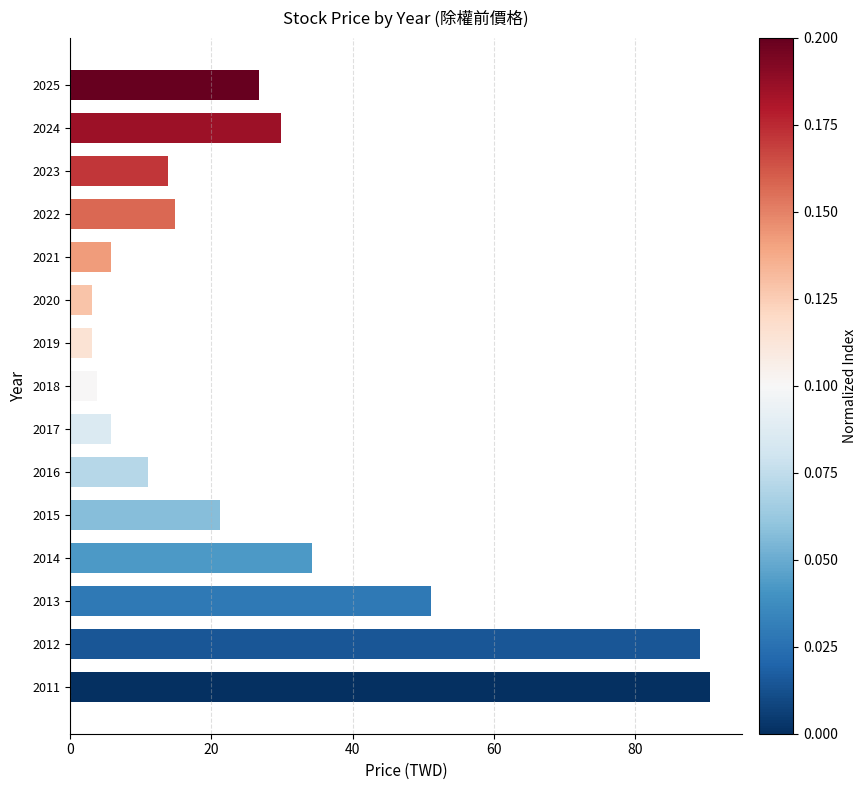

What value does the data have at 2021?

5.7